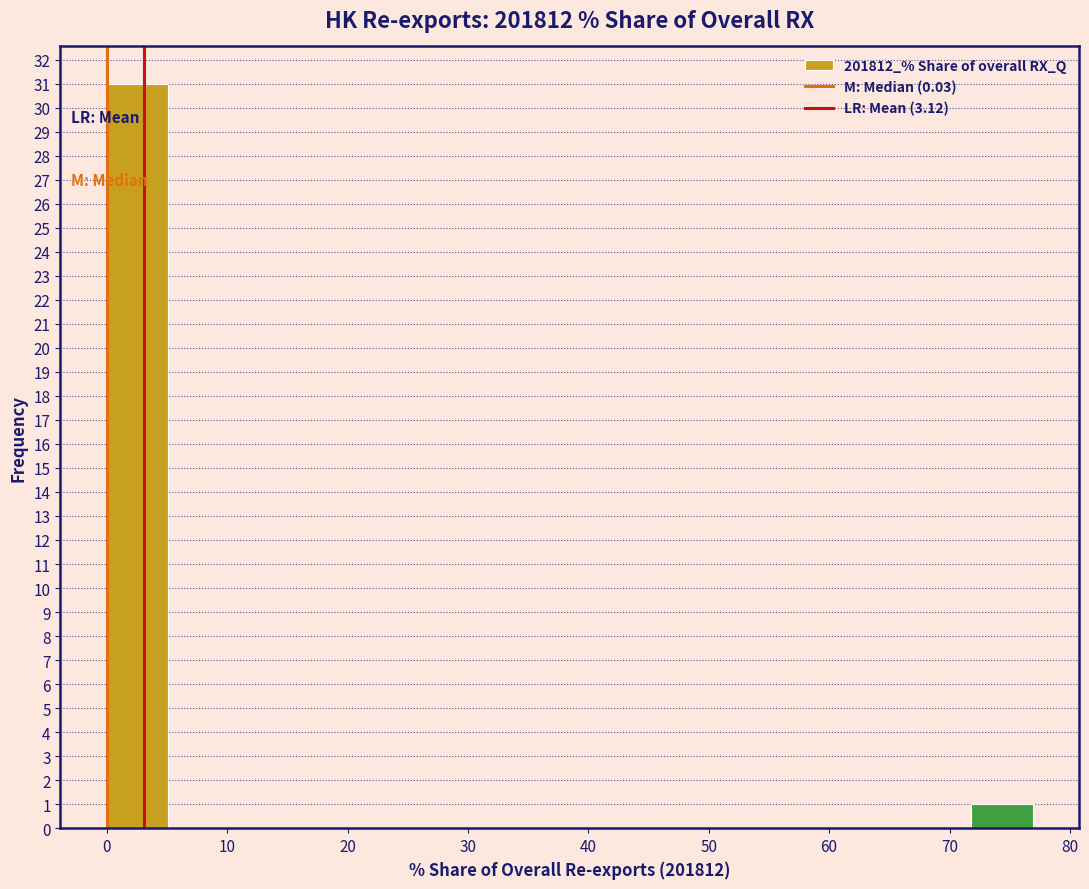

Reading left to right, list every bar in this chart as the range it spans on the x-axis followed by its height. Neither the bar edges nor the heights are printed on the chart, so give them approximately, as read against the axes.

0 to 5: 31
5 to 10: 0
10 to 15: 0
15 to 21: 0
21 to 26: 0
26 to 31: 0
31 to 36: 0
36 to 41: 0
41 to 46: 0
46 to 51: 0
51 to 56: 0
56 to 62: 0
62 to 67: 0
67 to 72: 0
72 to 77: 1